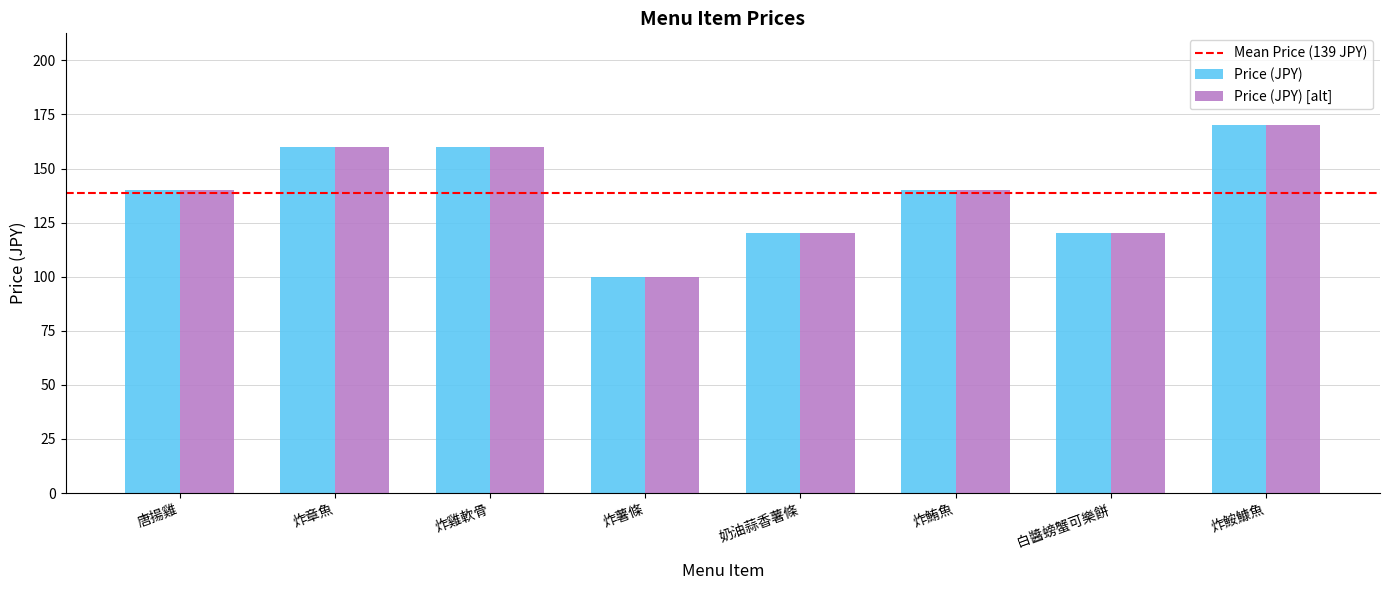

What is the average value of the Price (JPY) series?

139